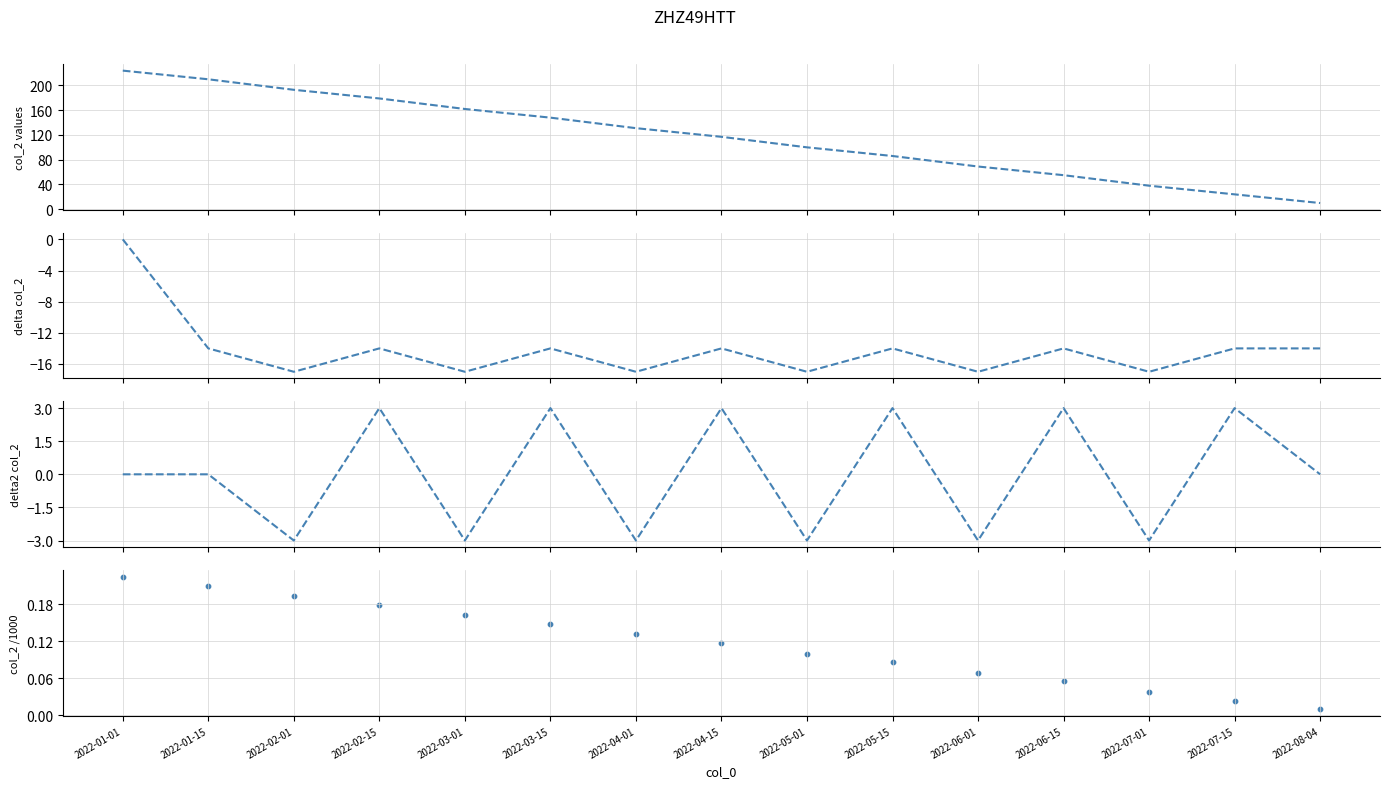

Which series contains the lowest Y value?

delta col_2